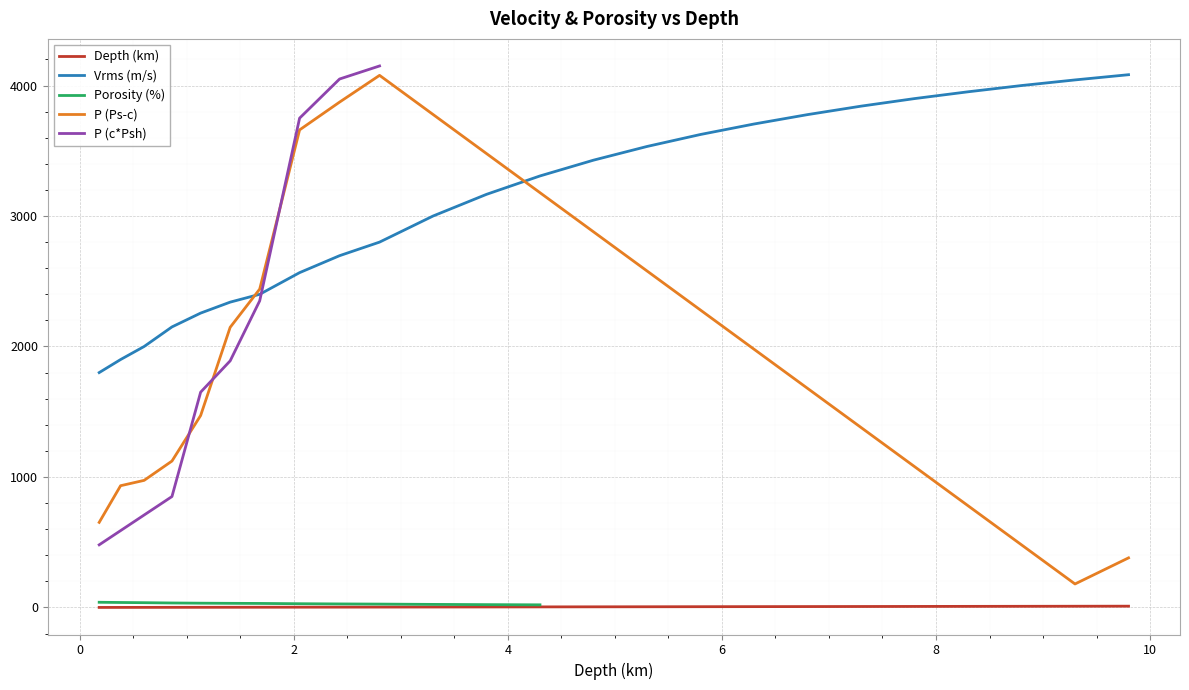

True or false: Depth (km) and Vrms (m/s) intersect in this chart.

False